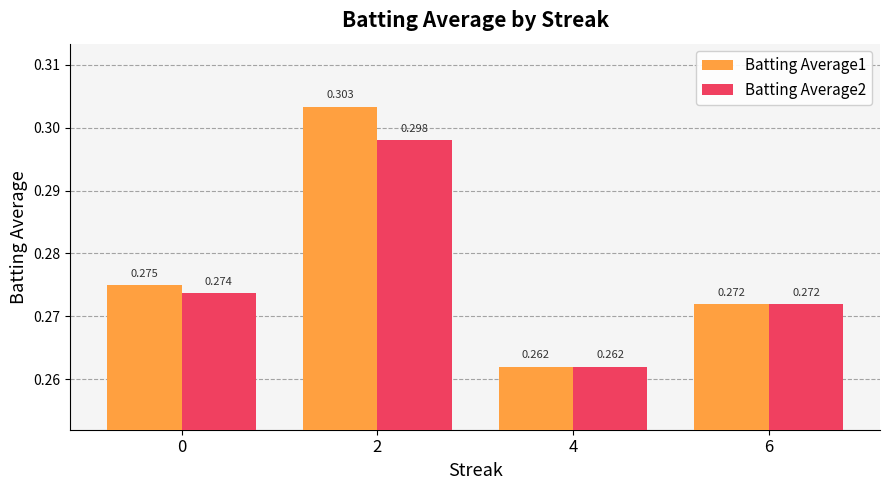

How many bars are there in each group?

2